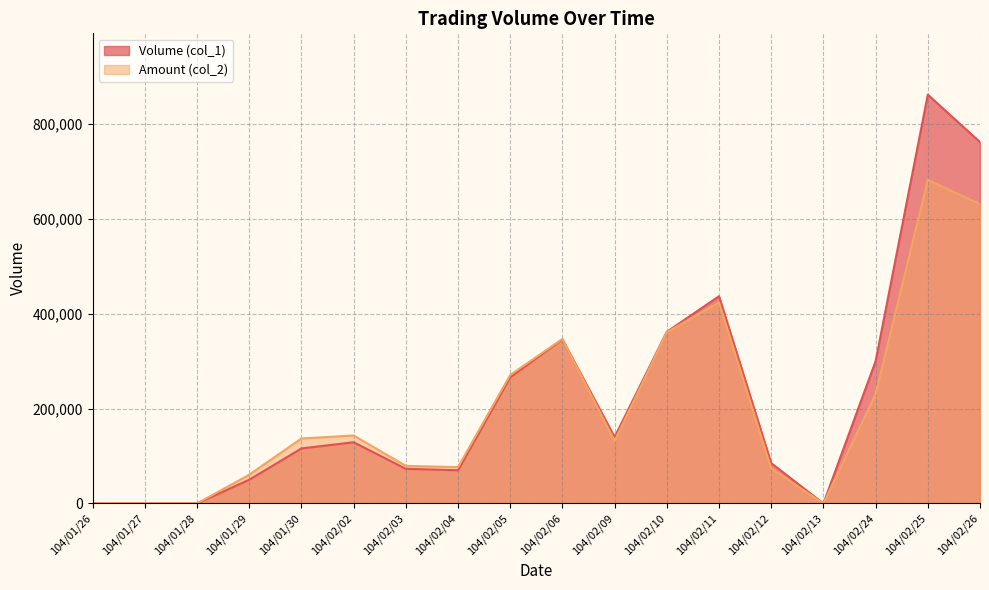

What is the greatest value displayed?

862000